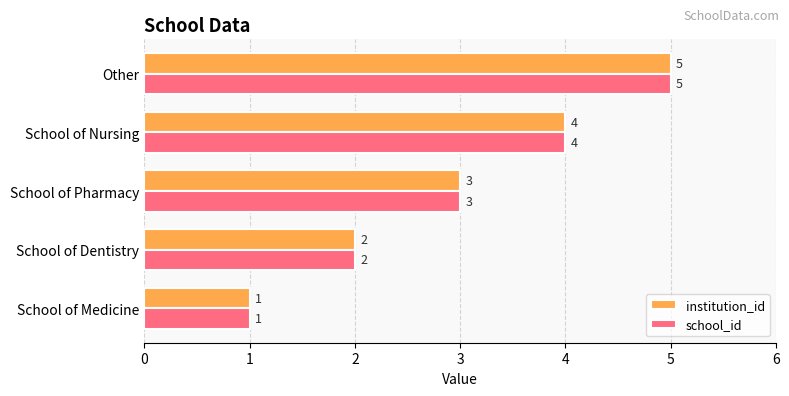

List the labels in order of school_id value, largest first.

Other, School of Nursing, School of Pharmacy, School of Dentistry, School of Medicine